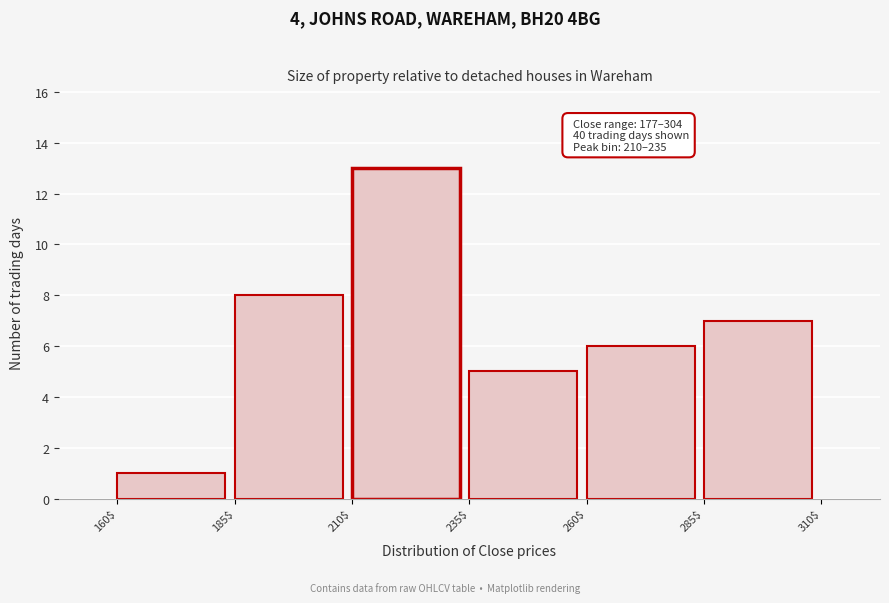

Which range on the x-axis has the tallest bar?

210$ to 235$